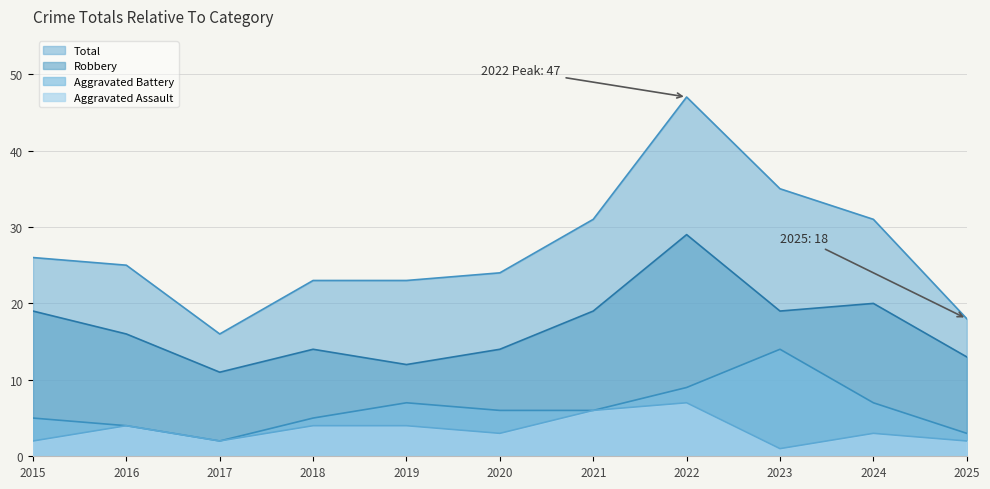

What is the sum of all Aggravated Battery values?

68